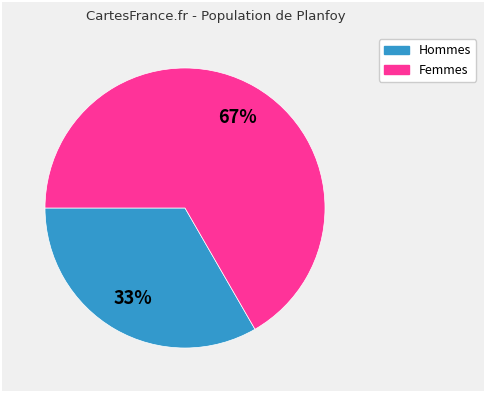

Is there a majority slice in this chart?

Yes